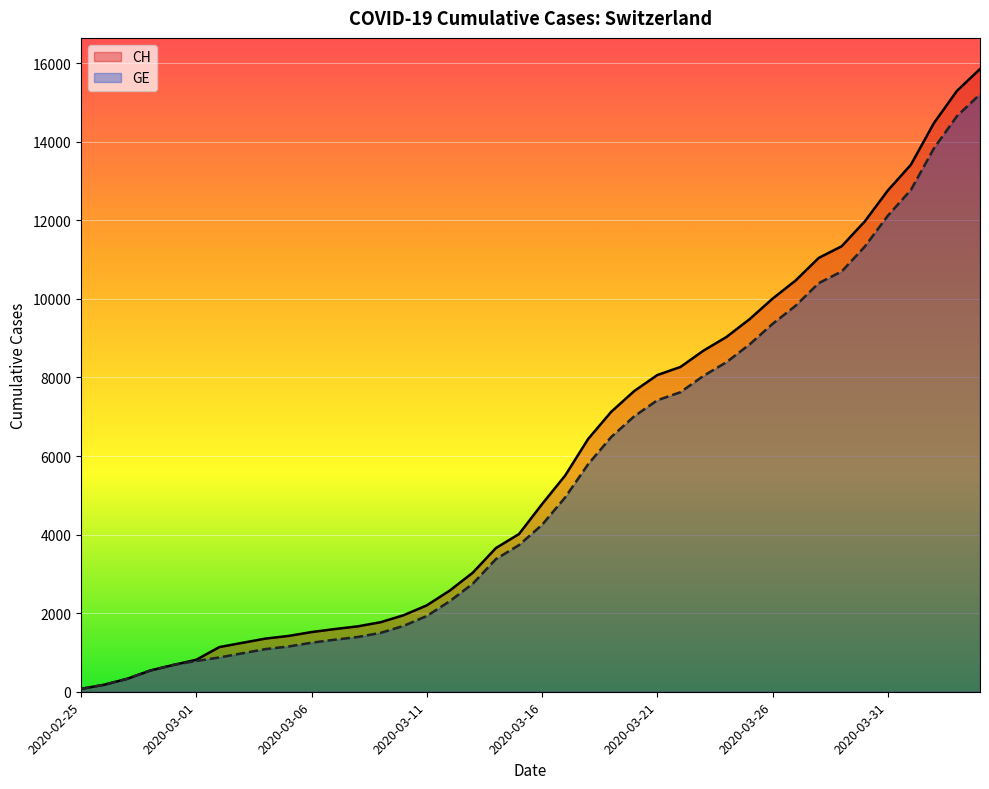

True or false: GE has a value of 5214 at 26.

False